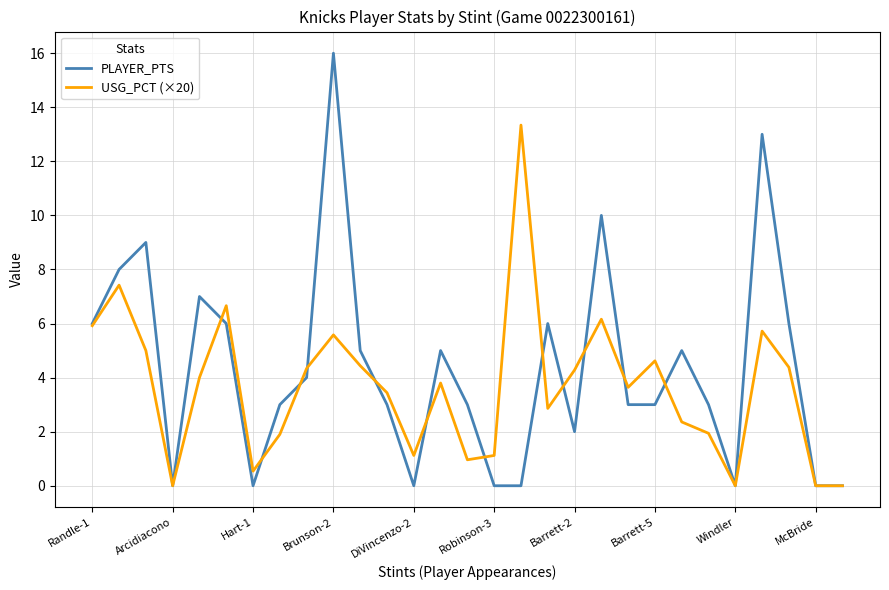

What is the highest value of the PLAYER_PTS series?

16.0